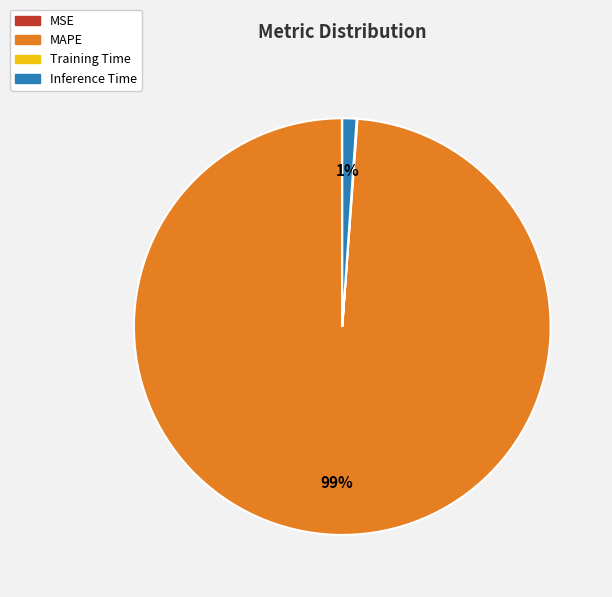

The MAPE slice represents 99% of the pie. True or false?

True